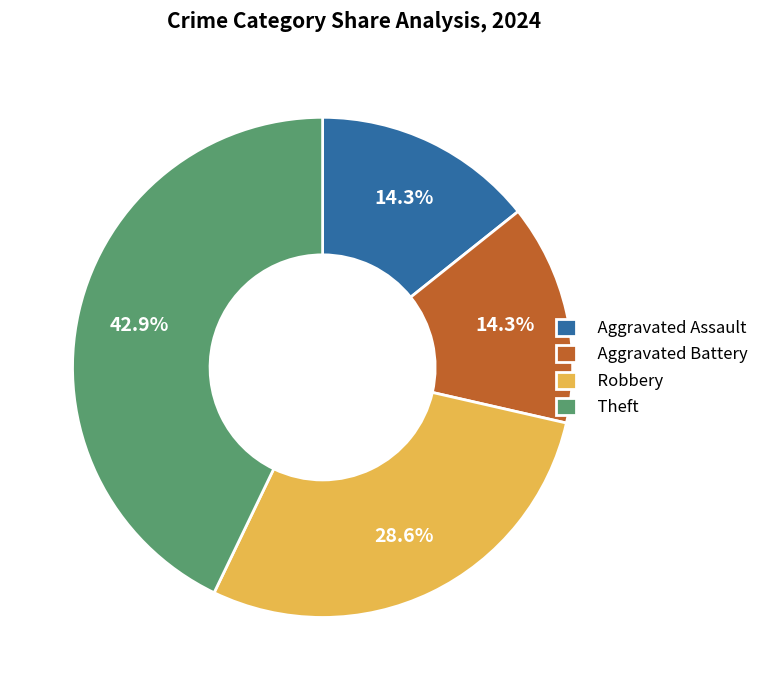

To the nearest percent, what is the average slice percentage?

25%